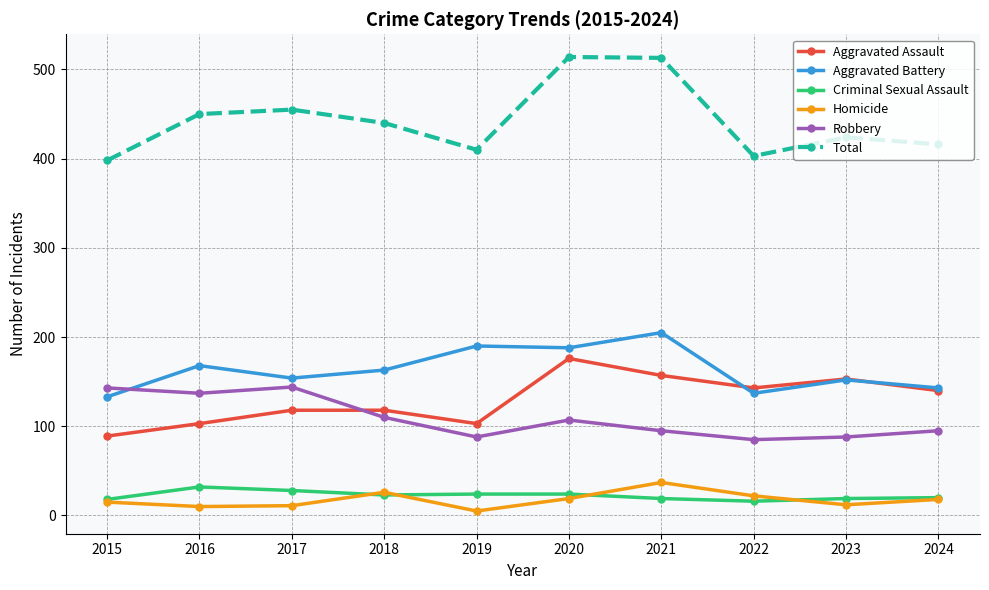

Is it true that Robbery equals 43 at 2023?

False